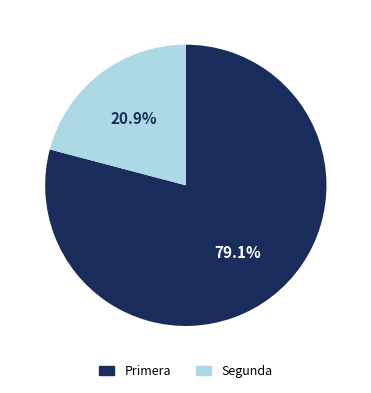

To the nearest percent, what is the difference between the Primera and Segunda slice percentages?

58%